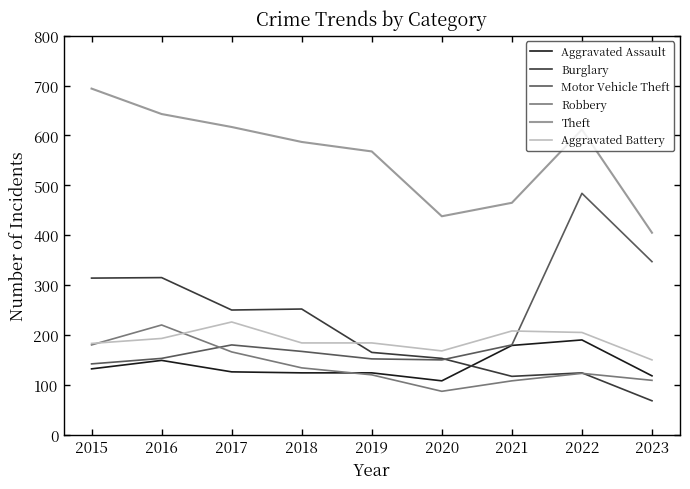

True or false: Theft and Burglary intersect in this chart.

False